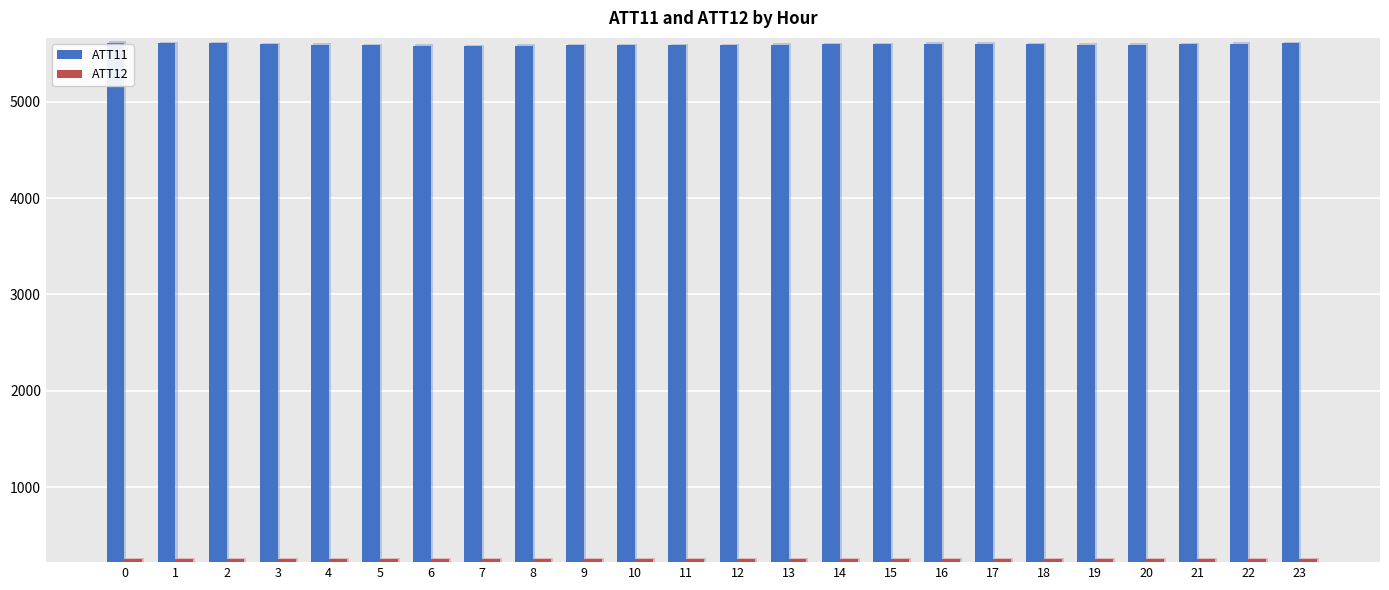

List the series in order of their peak value, lowest first.

ATT12, ATT11